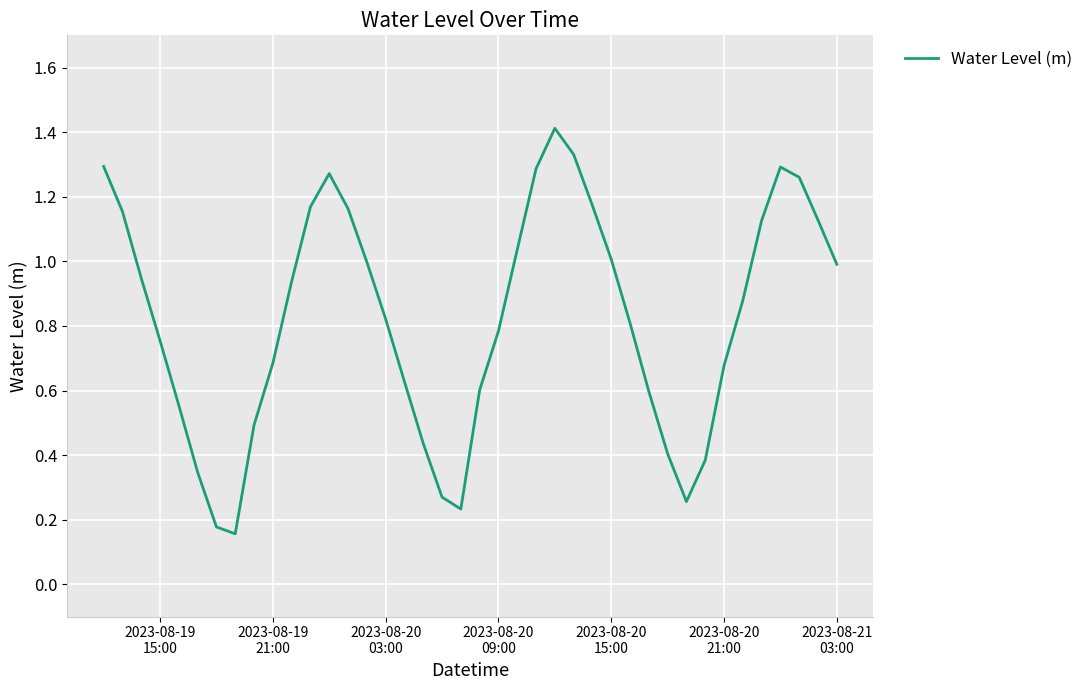

Count the number of categories in the chart.

40